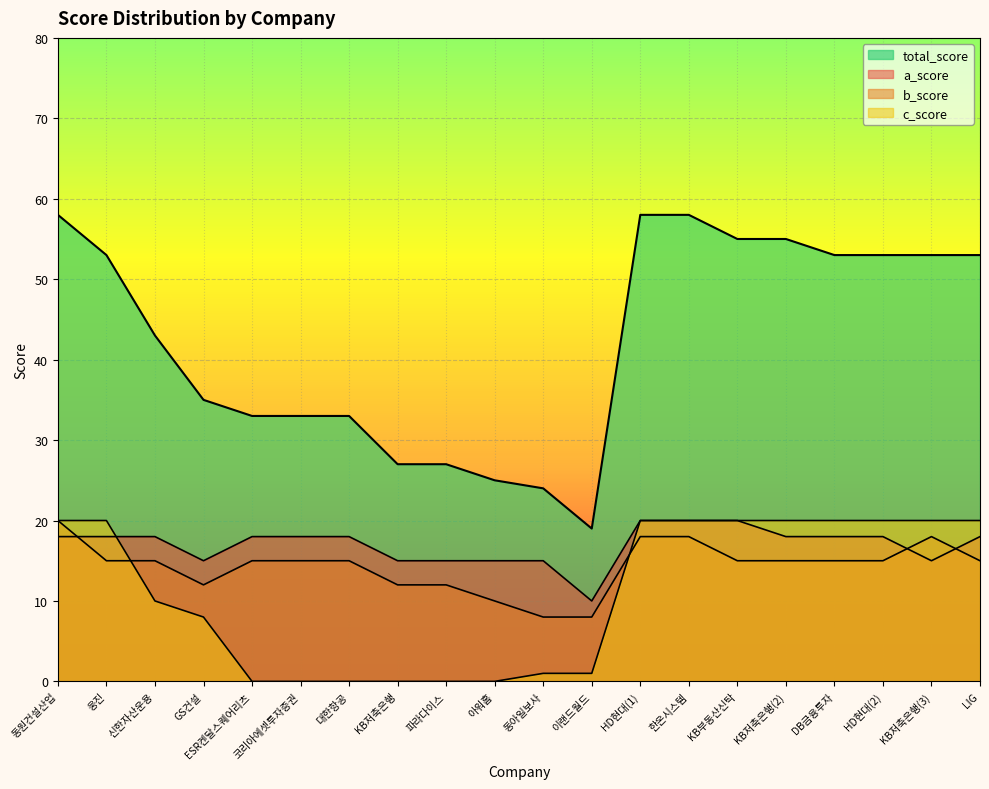

How many values in the total_score series exceed 53?

5